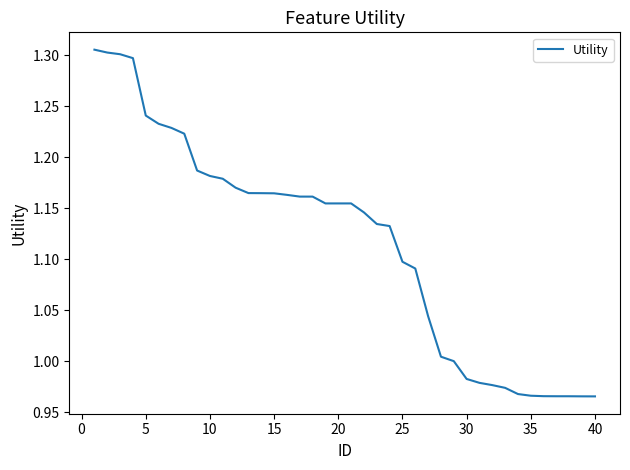

The chart shows a value of 1.1 at 25. True or false?

True